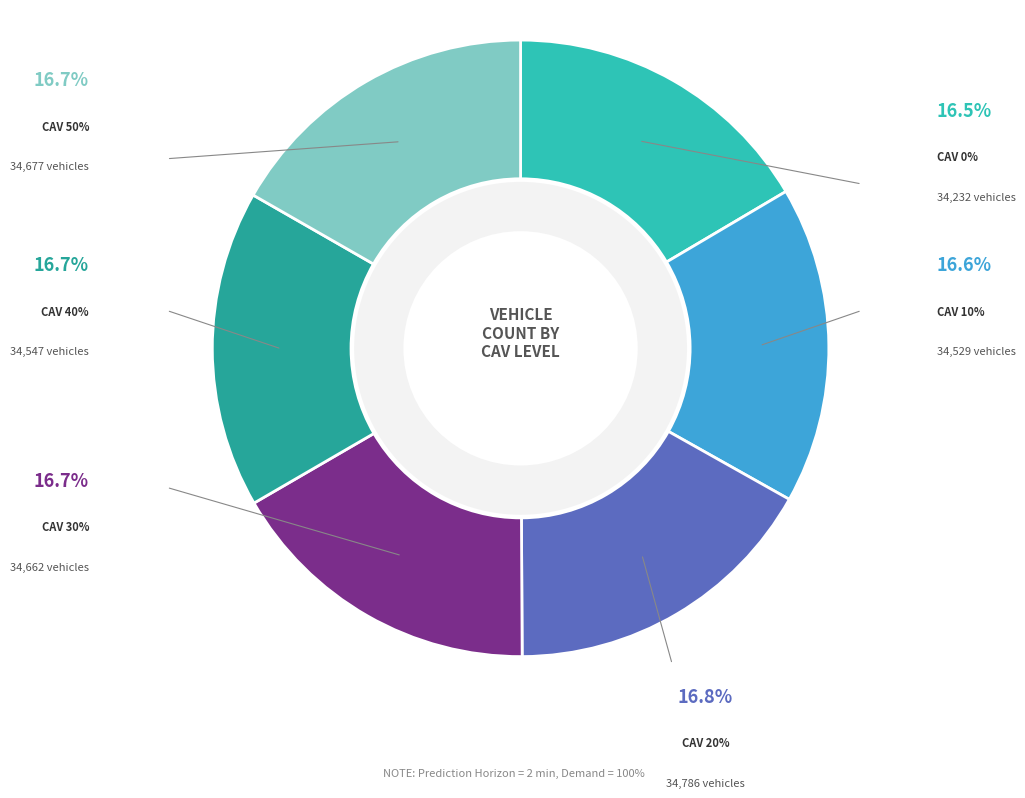

Count the number of slices in the pie.

6